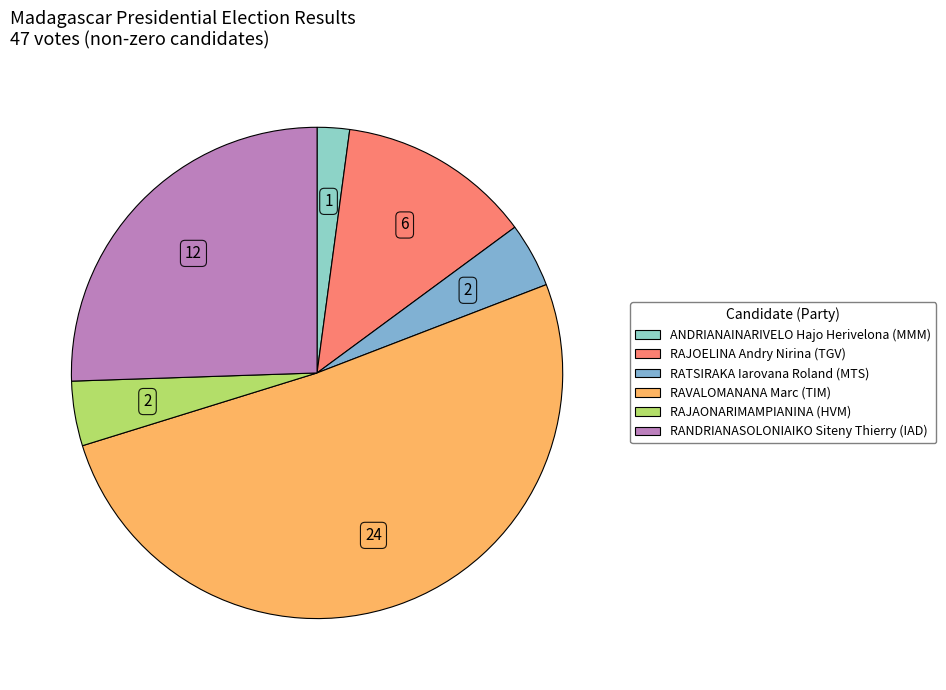

Count the number of slices in the pie.

6